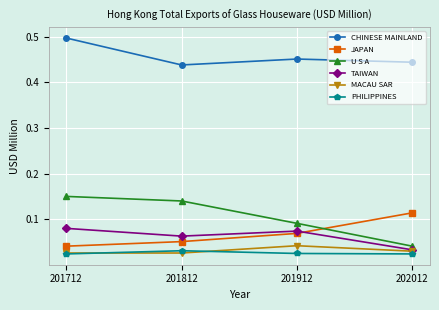

The value of JAPAN at 202012 is 0.2. True or false?

False